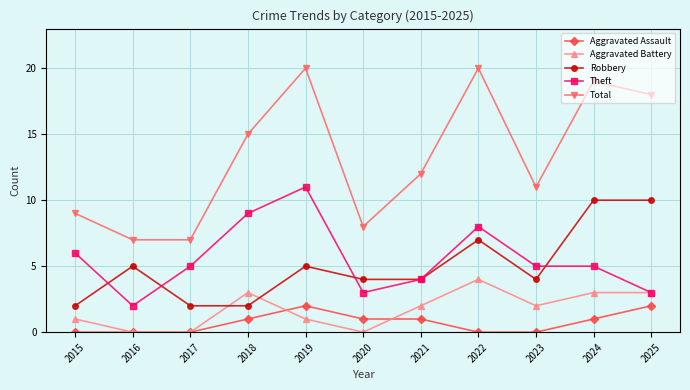

How many values in the Aggravated Battery series are below 2?

5